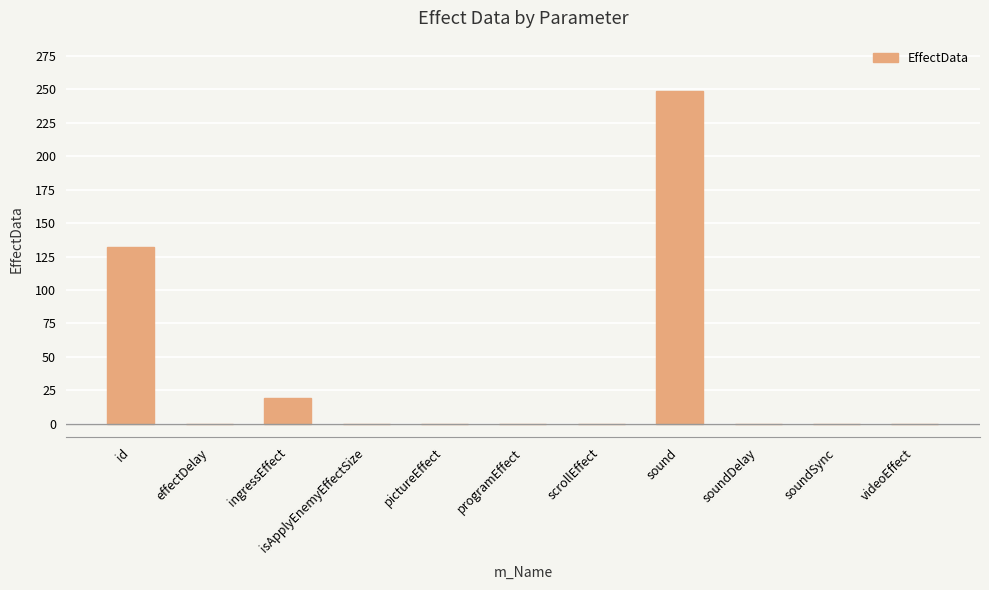

At which label is the value closest to 124?

id